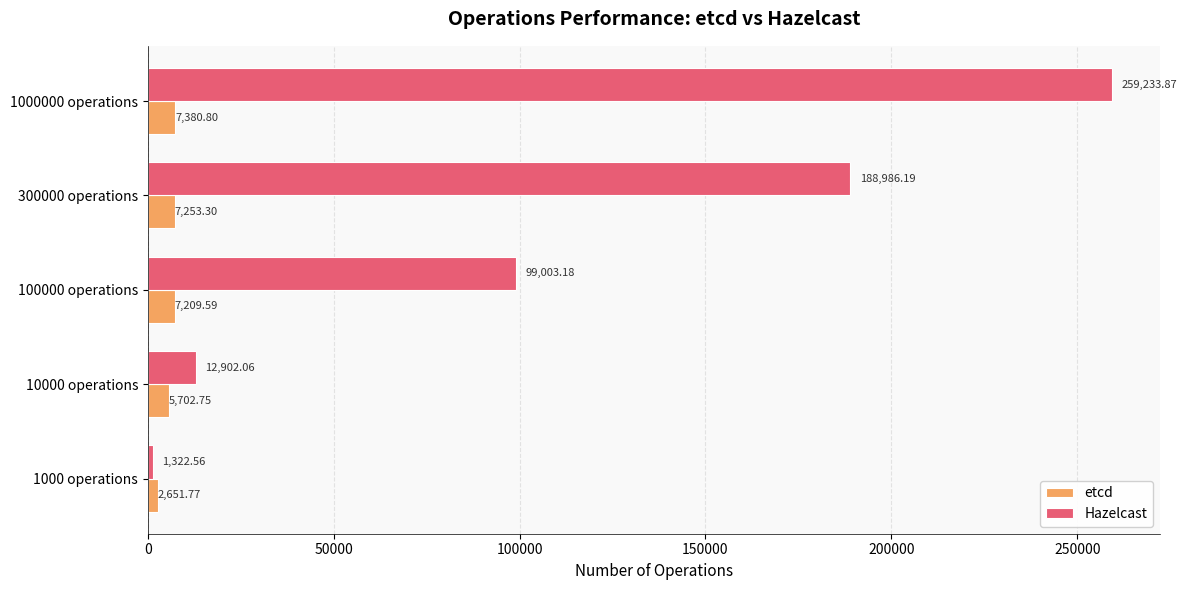

Is the value of Hazelcast at 10000 operations greater than the value of etcd at 1000 operations?

Yes